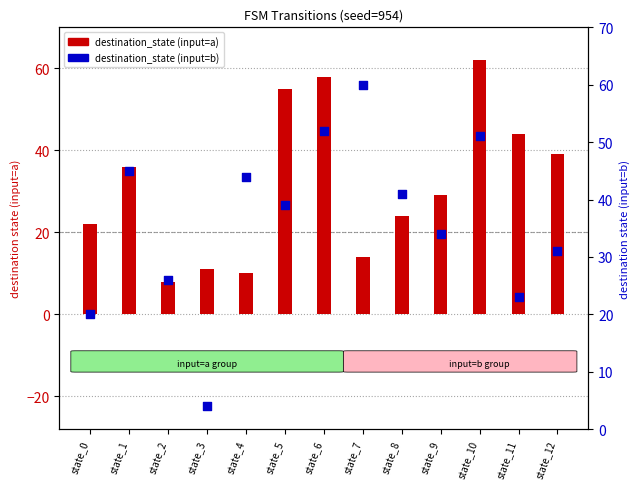

Which series contains the highest Y value?

destination_state (input=a)